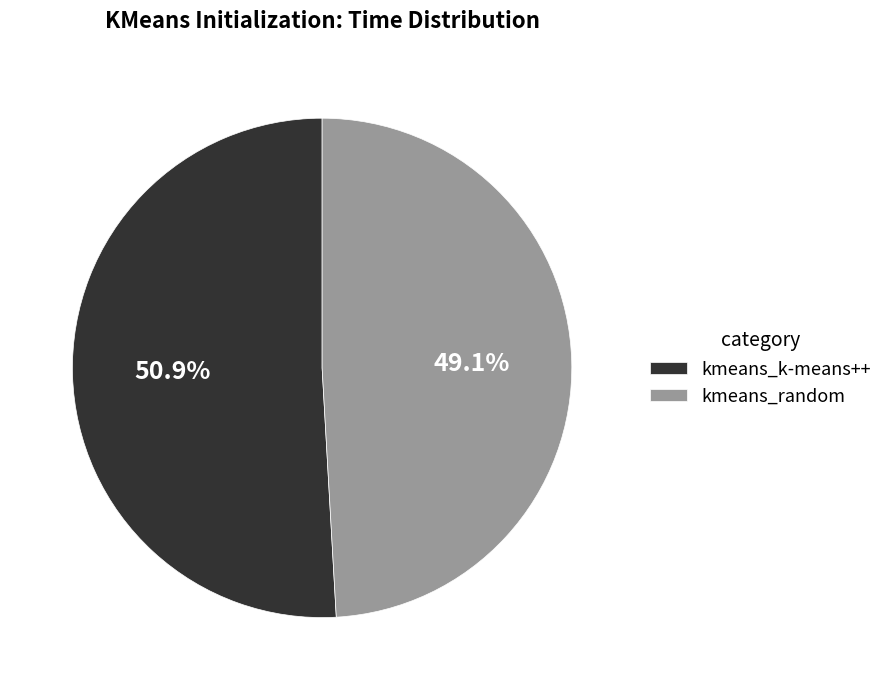

Which category accounts for the majority?

kmeans_k-means++